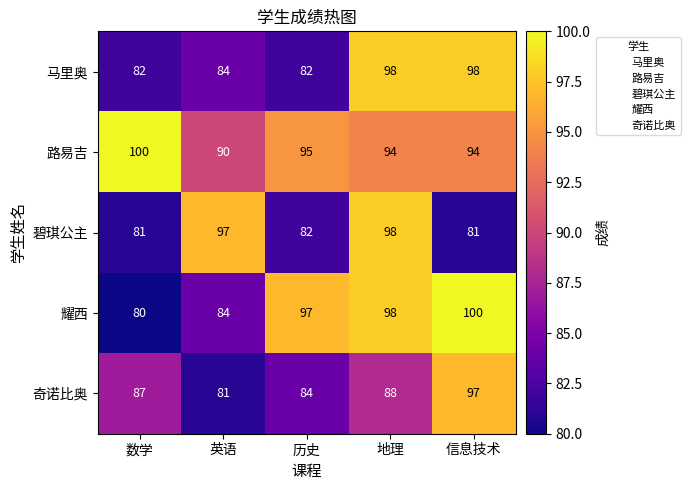

Where is 碧琪公主 nearest to the value 89?

历史